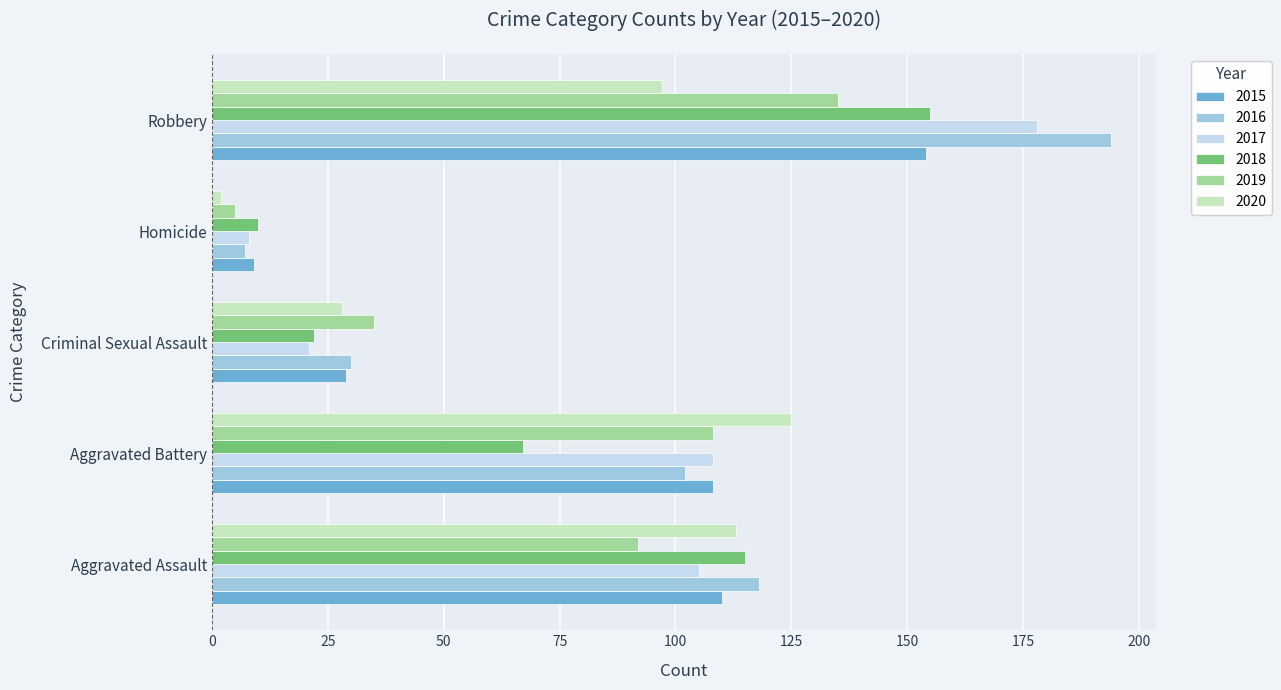

At how many categories does at least one series exceed 45?

3